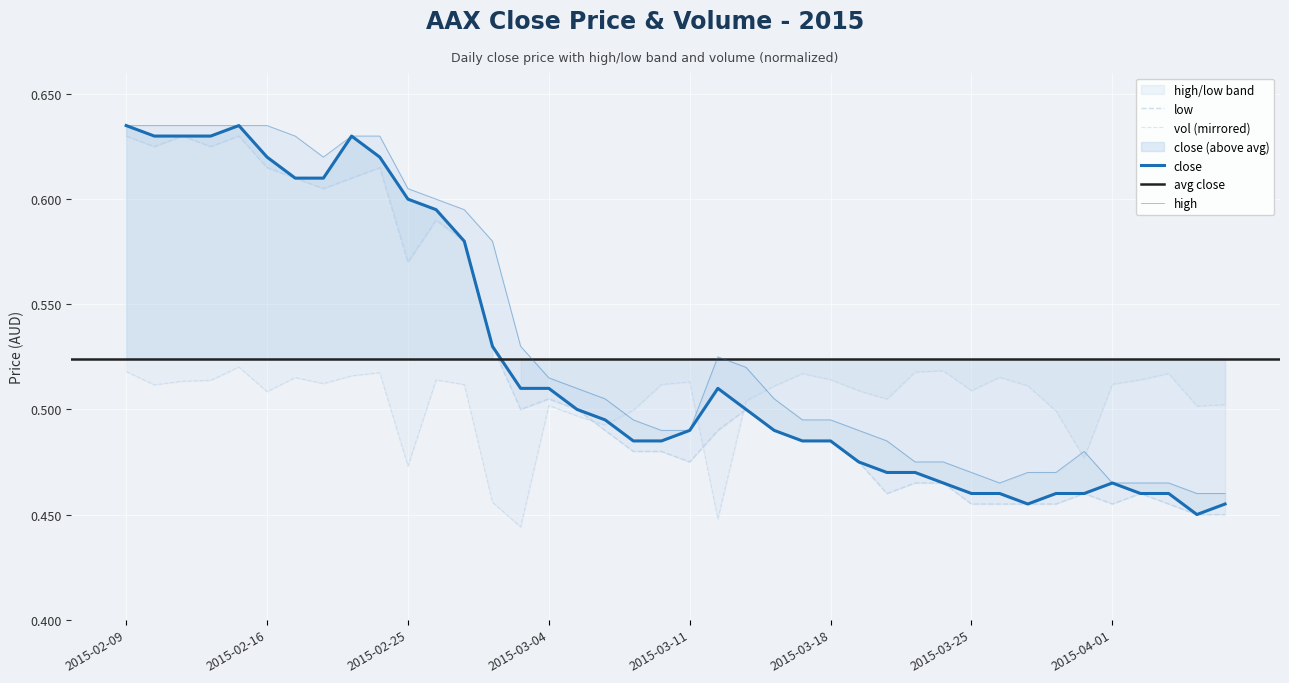

How many interior local peaks does the high series have?

2